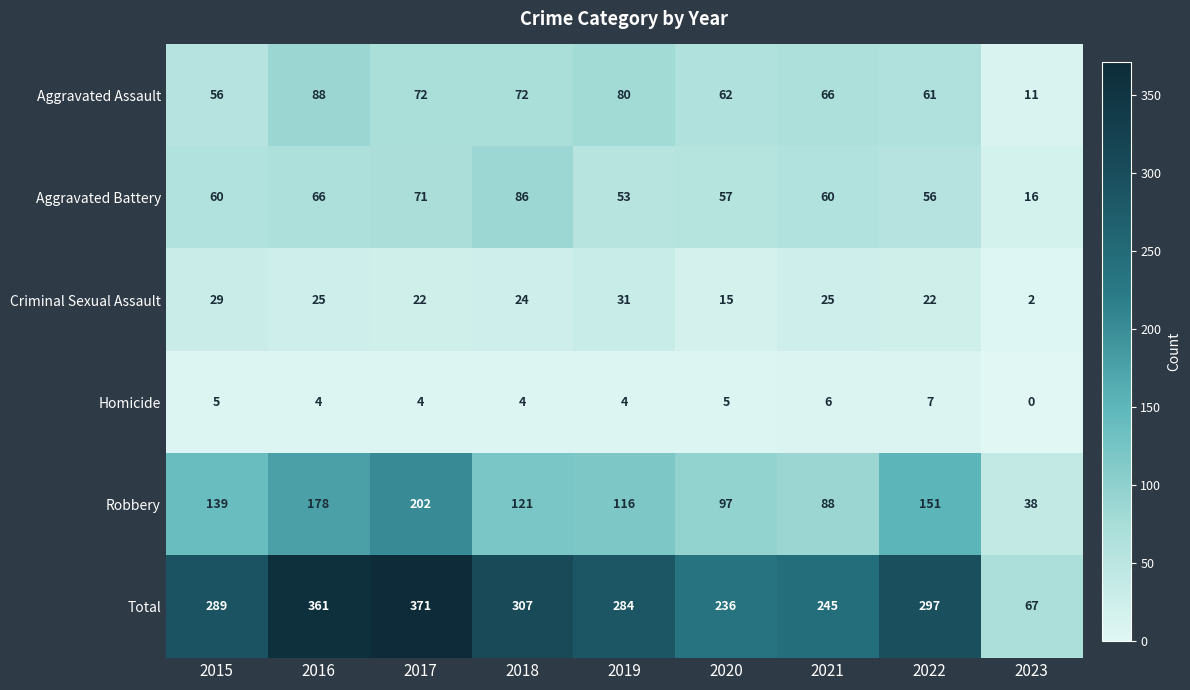

Between 2015 and 2020, which series saw the biggest shift?

Total